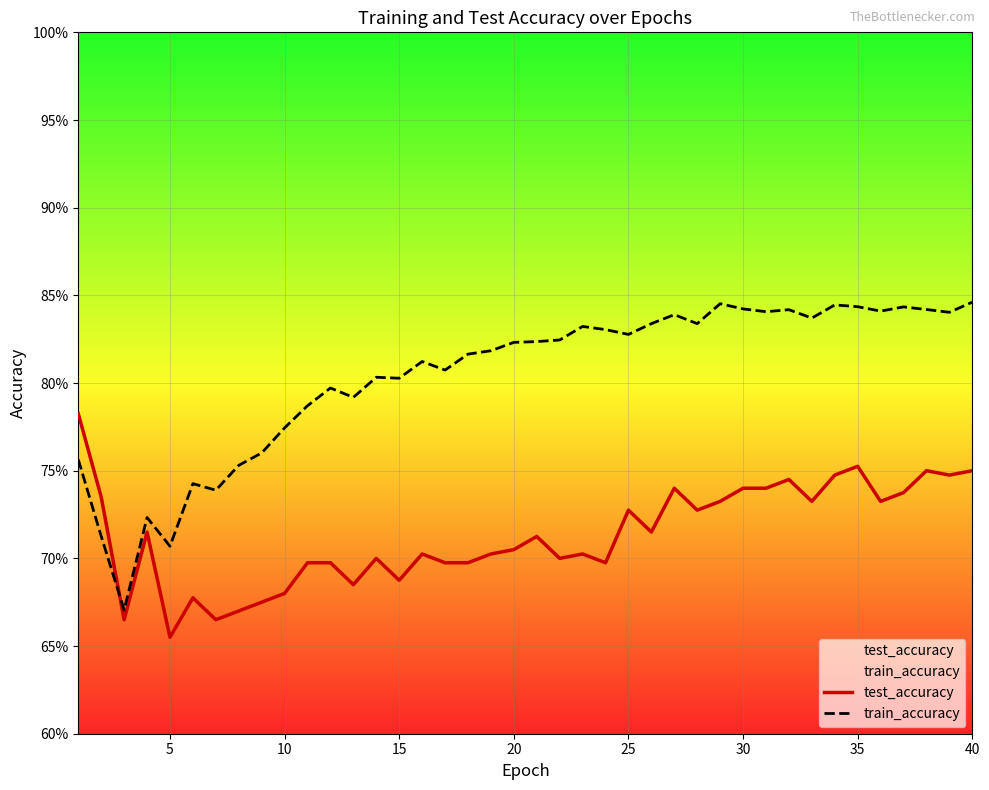

The value of test_accuracy at 27 is 0.2. True or false?

False